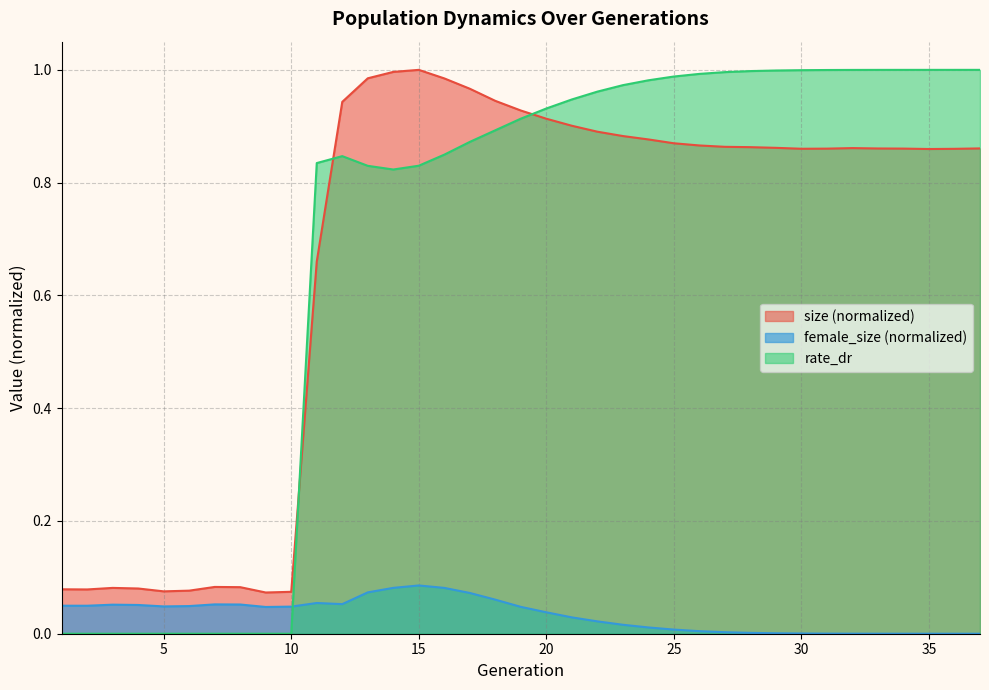

What is the difference between the maximum and second lowest values in the female_size series?

0.1